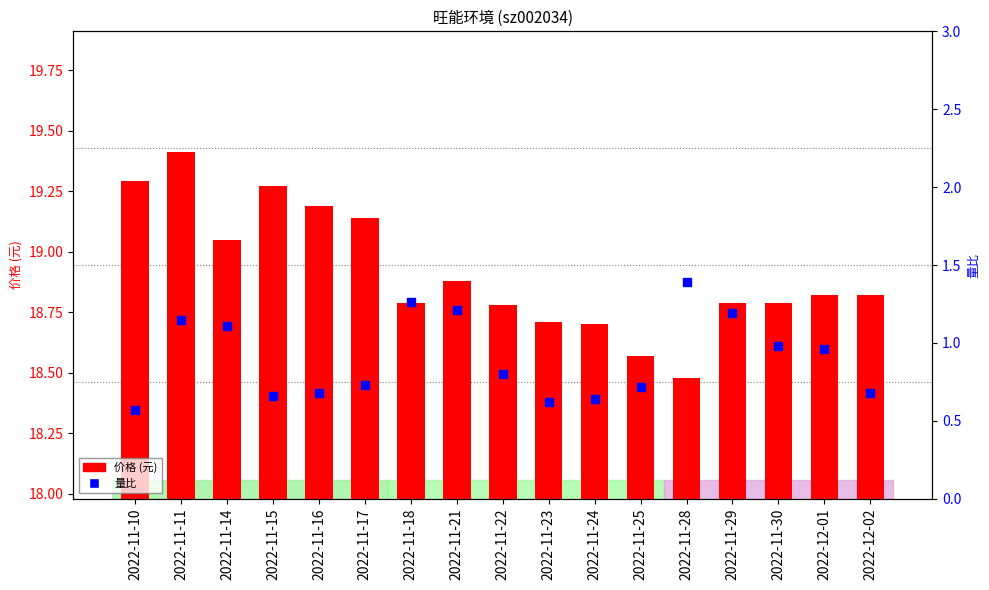

At which category is the sum across all series the highest?

2022-11-11